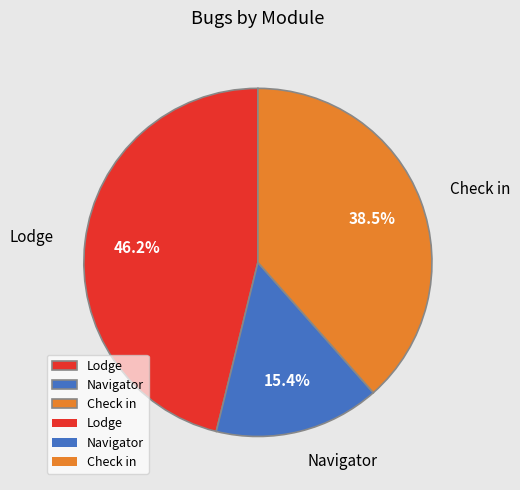

Does any single category account for the majority?

No